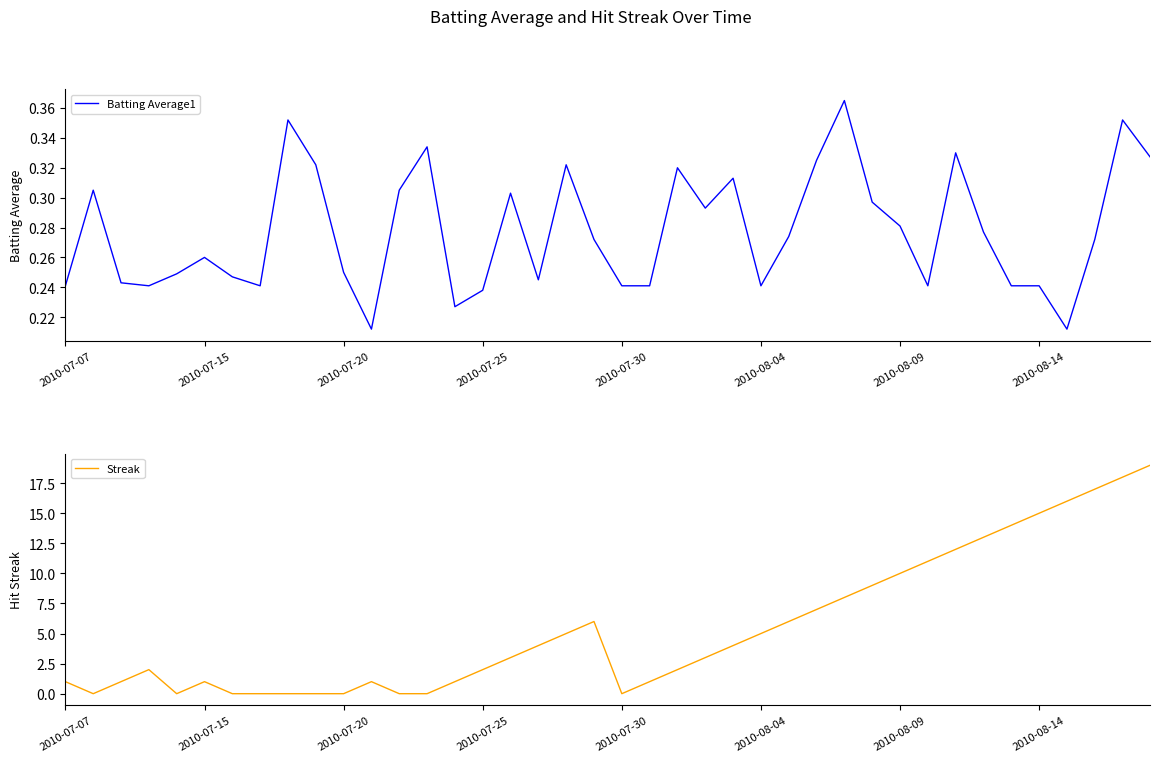

The value of Streak at 2010-07-30 is 0.0. True or false?

True